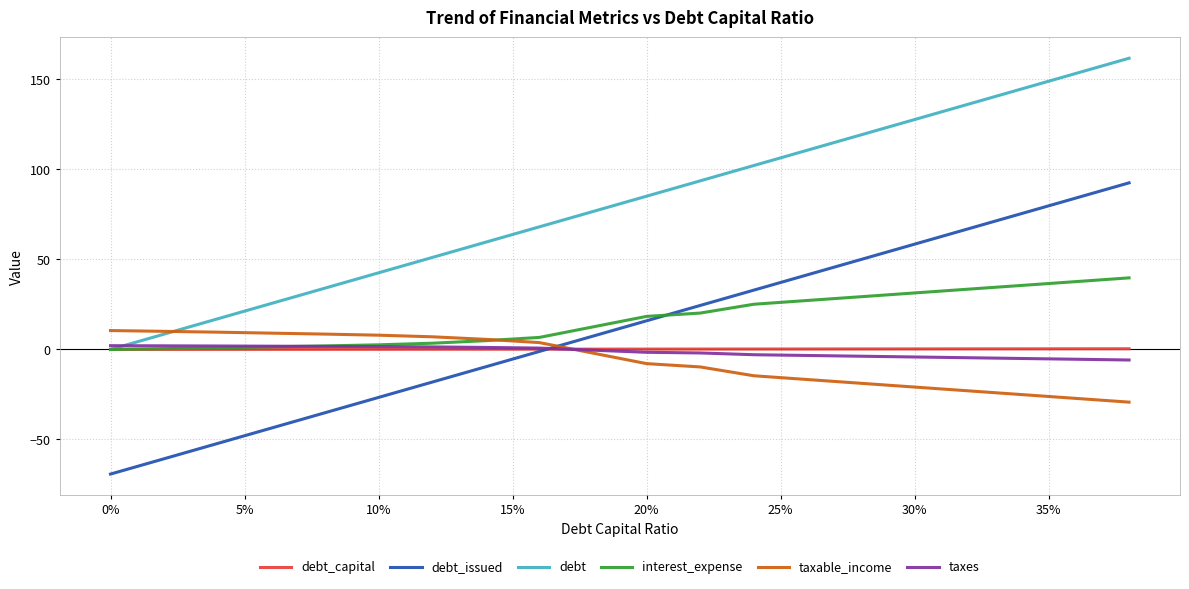

What is the greatest value displayed?

161.7